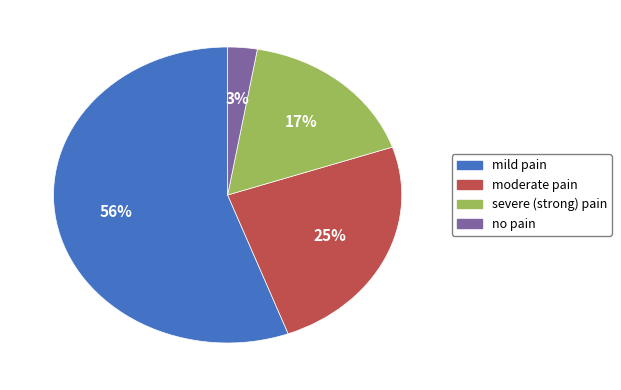

Is it true that moderate pain is 25% of the pie?

True